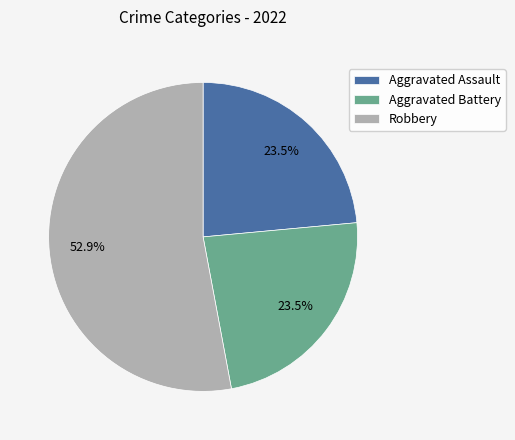

Is there a majority slice in this chart?

Yes